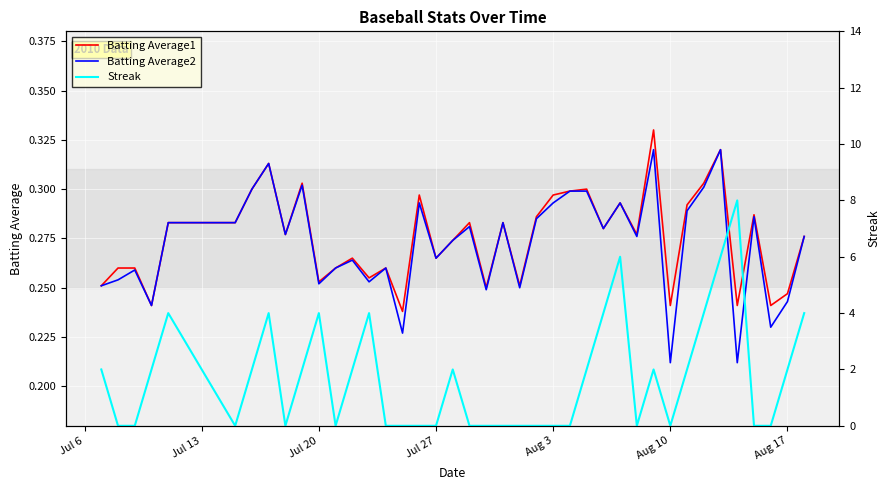

The value of Batting Average1 at Aug 17 is 0.4. True or false?

False